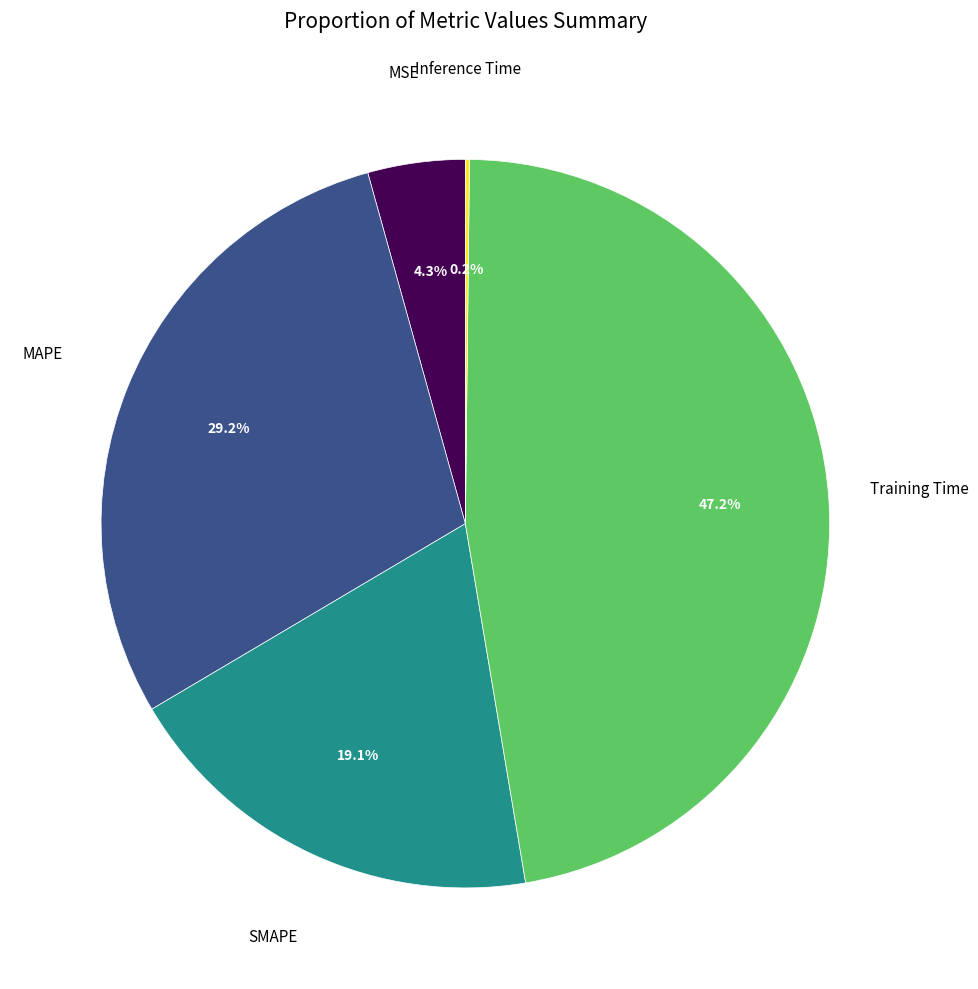

To the nearest percent, what percentage of the pie is MSE?

4%